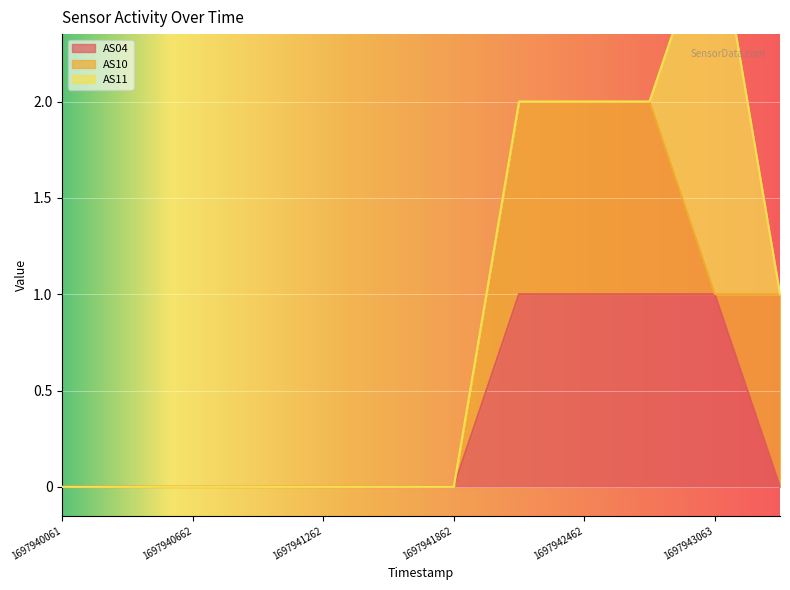

True or false: AS10 has more than 1 interior local peaks.

False